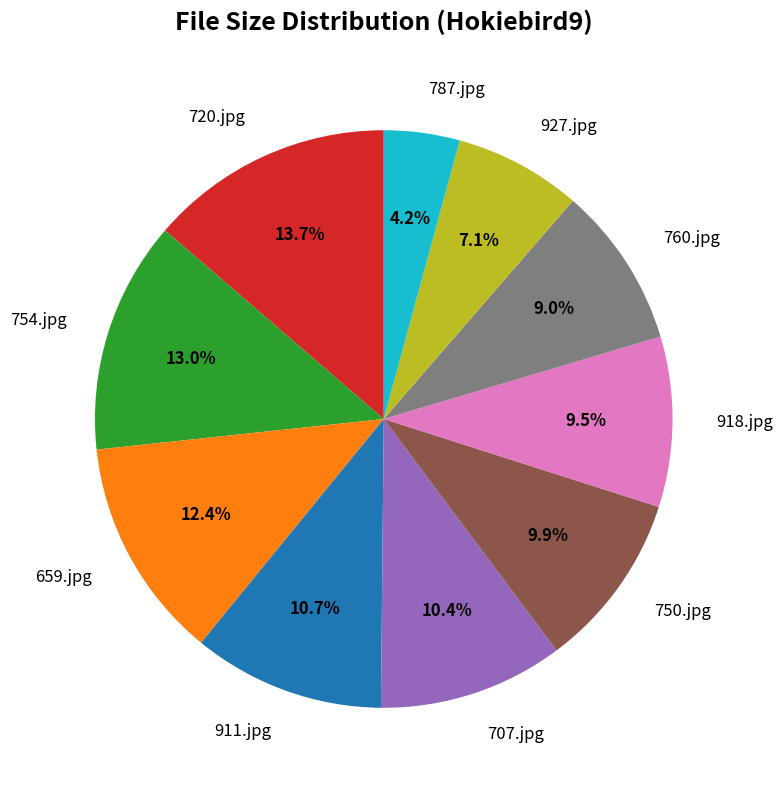

True or false: 707.jpg accounts for 1% of the total.

False